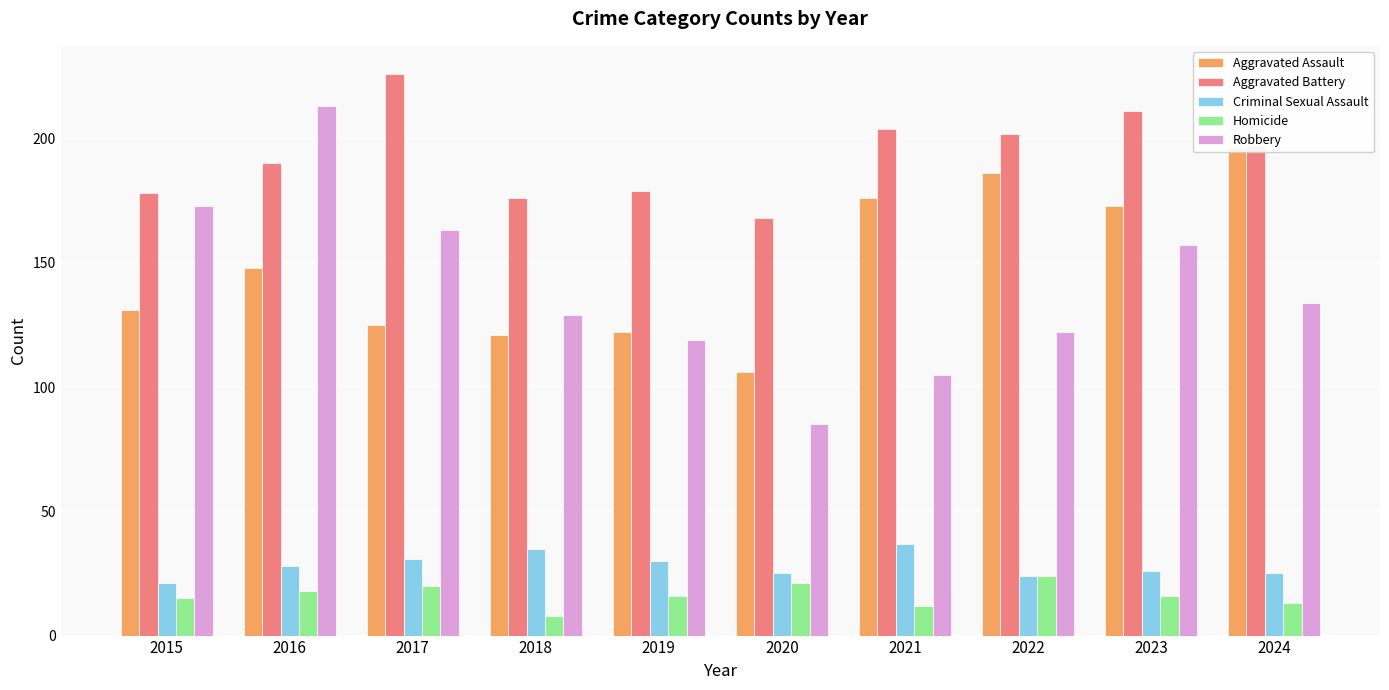

Where does the Aggravated Battery series first go above 197?

2017